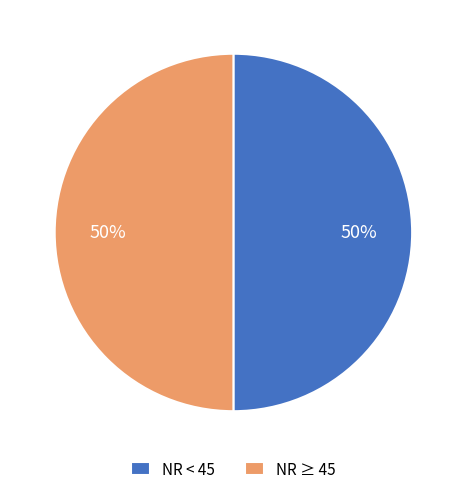

What percentage is the NR ≥ 45 slice, to the nearest percent?

50%